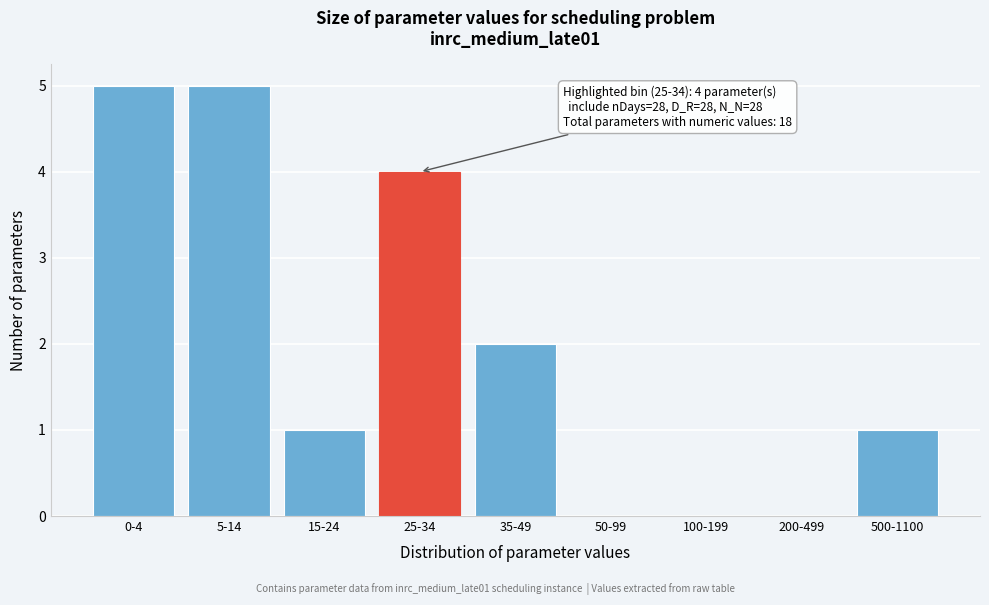

Reading left to right, what are all the values shown in this chart?

0-4=5	5-14=5	15-24=1	25-34=4	35-49=2	50-99=0	100-199=0	200-499=0	500-1100=1